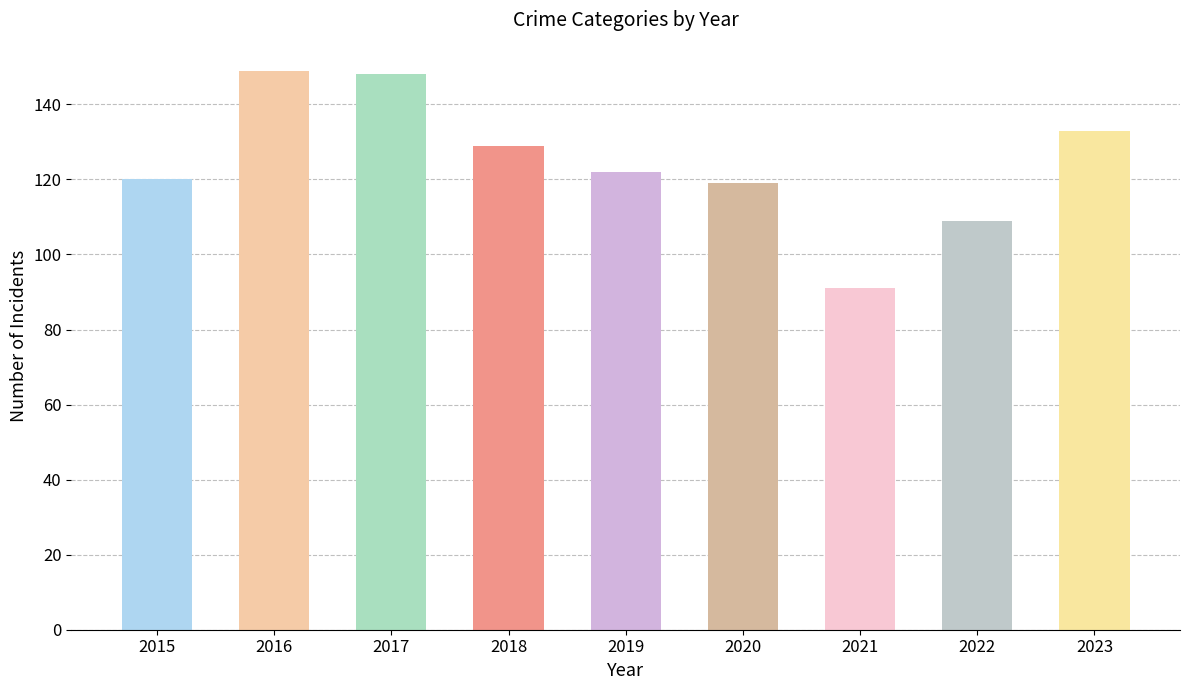

Reading left to right, what are all the values shown in this chart?

2015=120	2016=149	2017=148	2018=129	2019=122	2020=119	2021=91	2022=109	2023=133